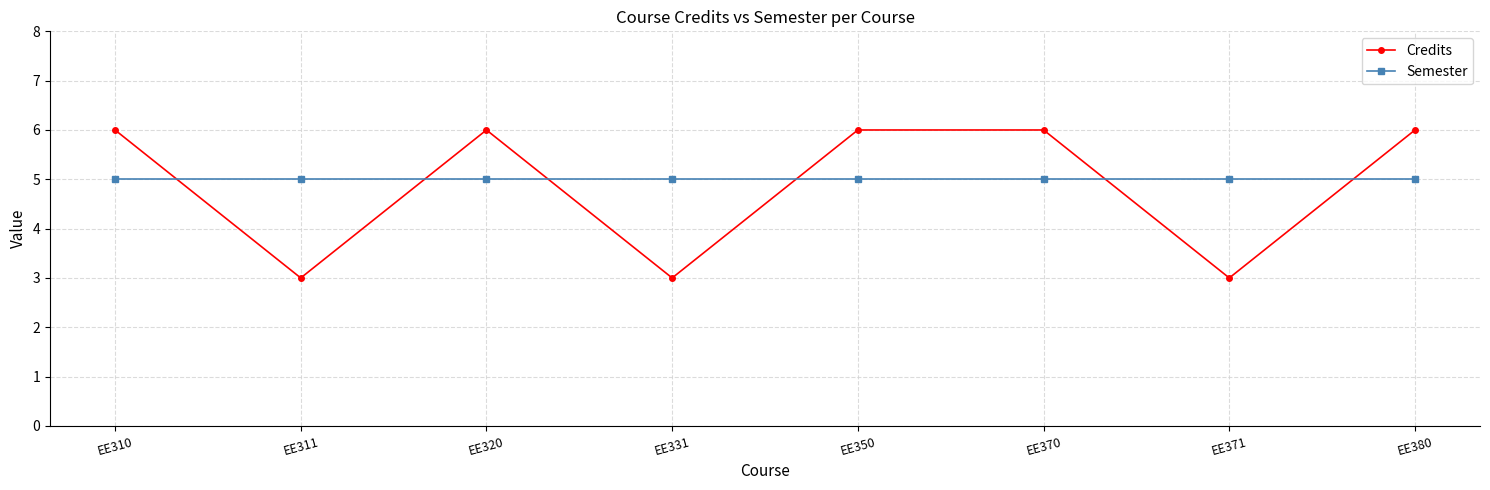

How many interior local valleys does the Credits series have?

3